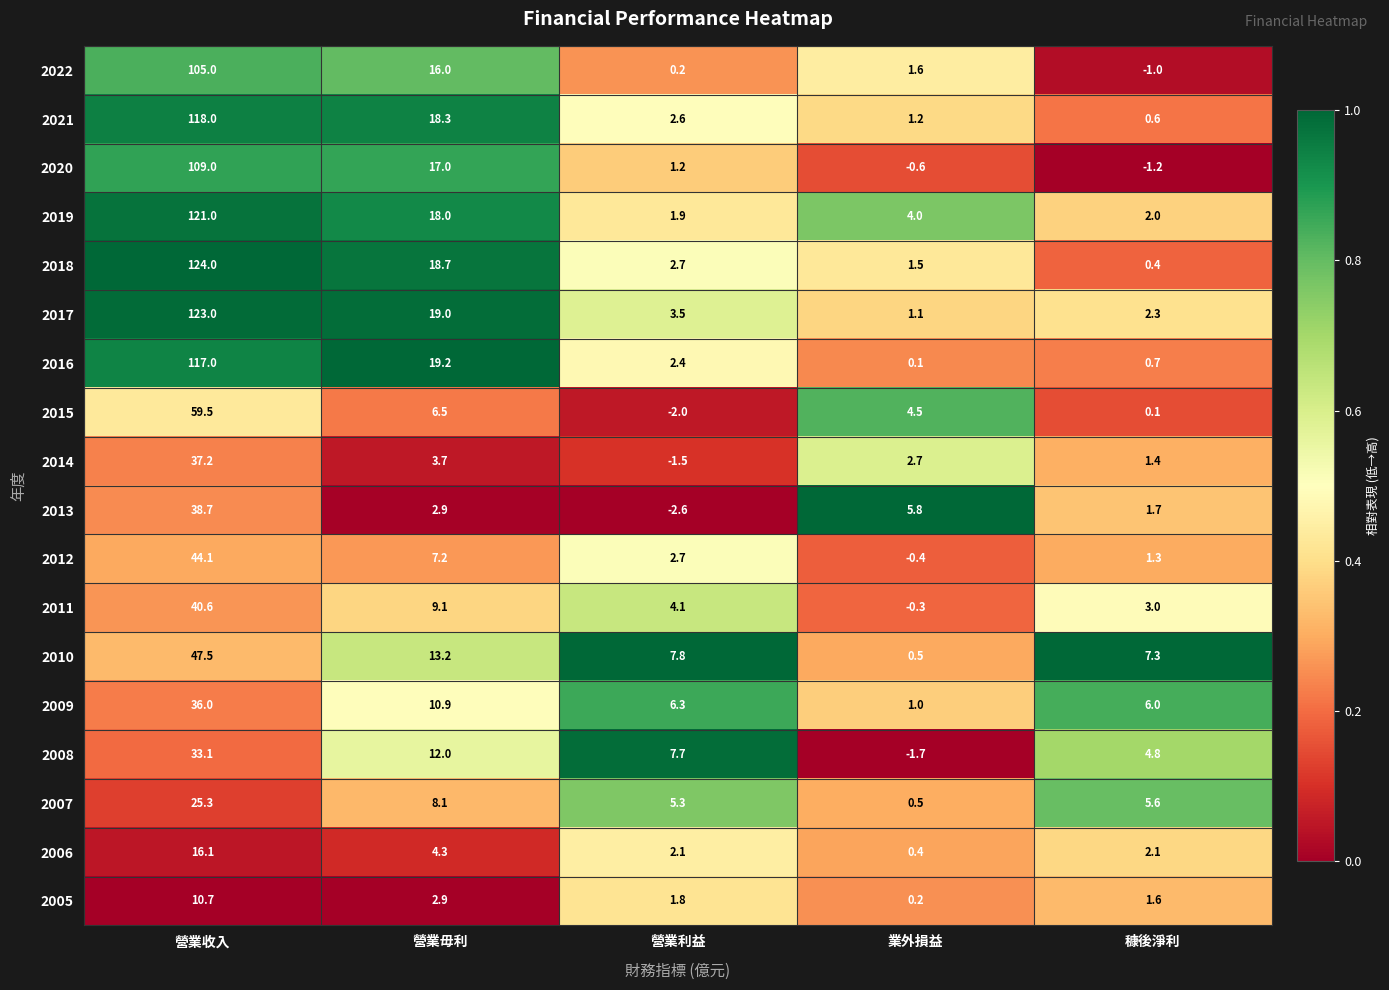

What is the sum of the 2006 values at 營業毋利 and 營業利益?

6.4